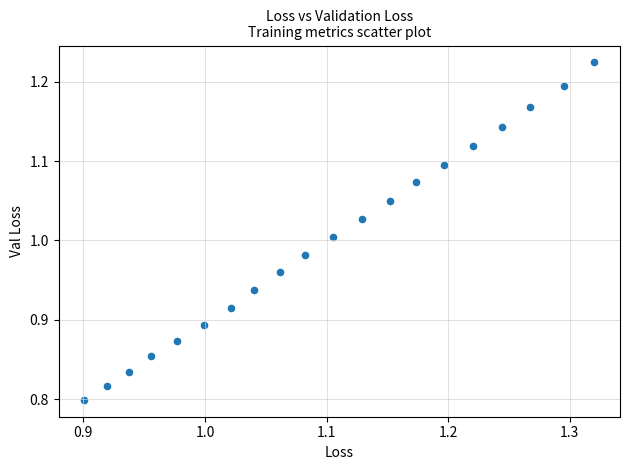

What is the range of X values (max minus min)?

0.4